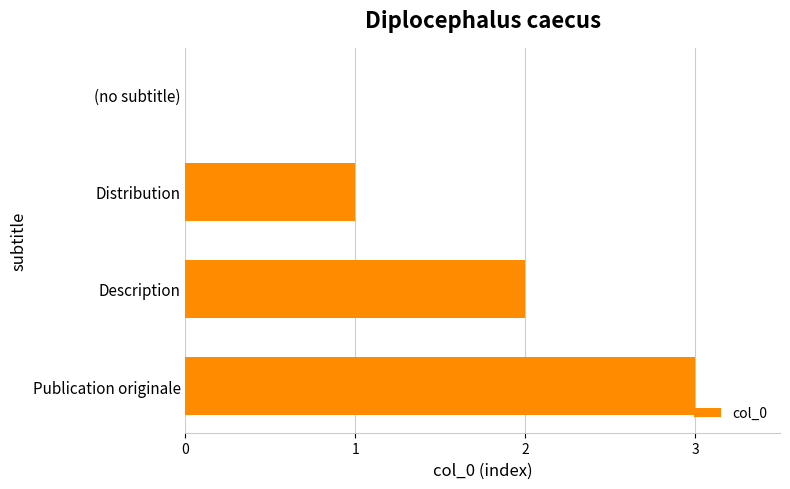

What is the sum of all values?

6